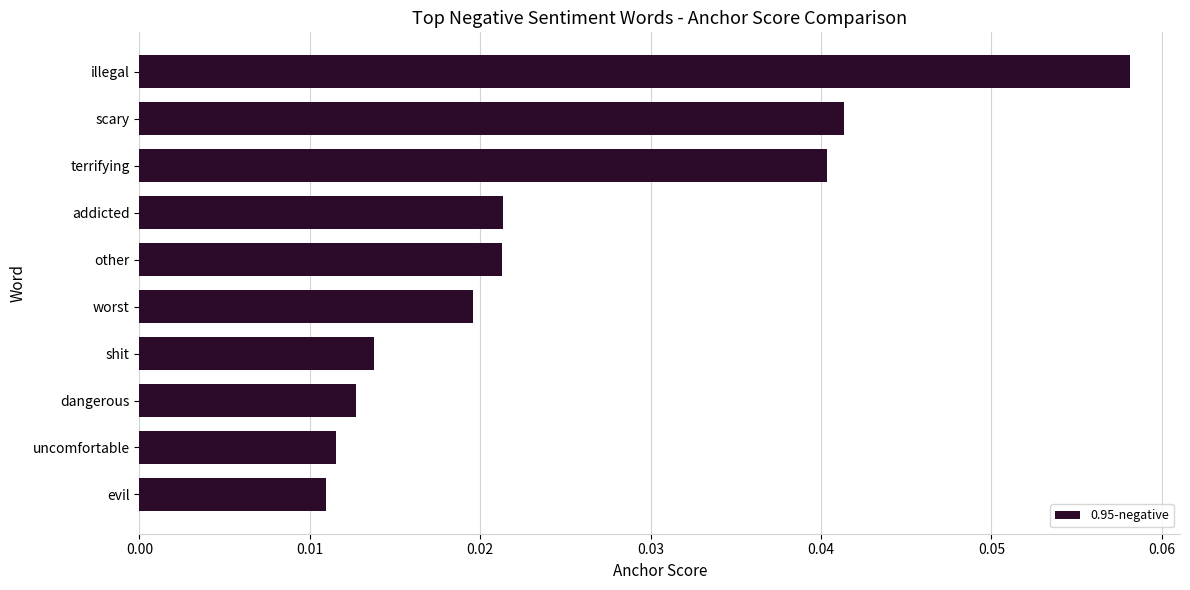

Between addicted and evil, which is larger?

addicted